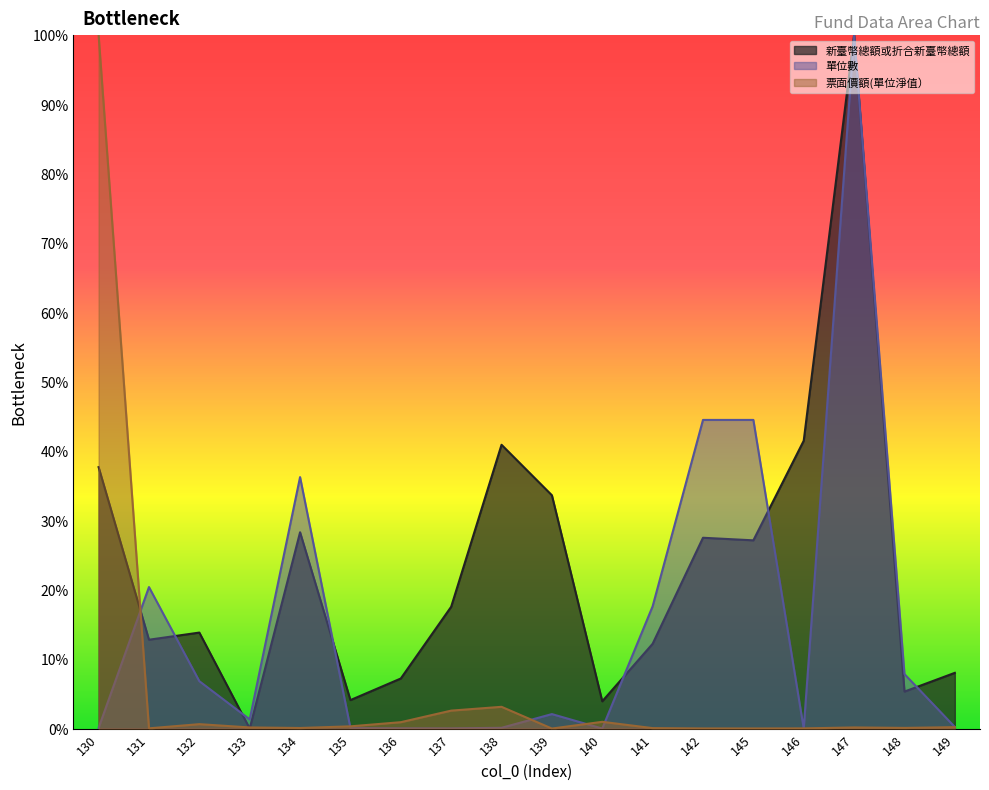

Is it true that 新臺幣總額或折合新臺幣總額 equals 4.1 at 132?

False